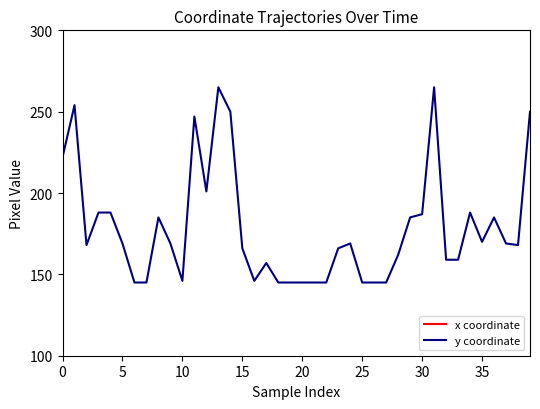

What is the label of the 29th point from the right?

11